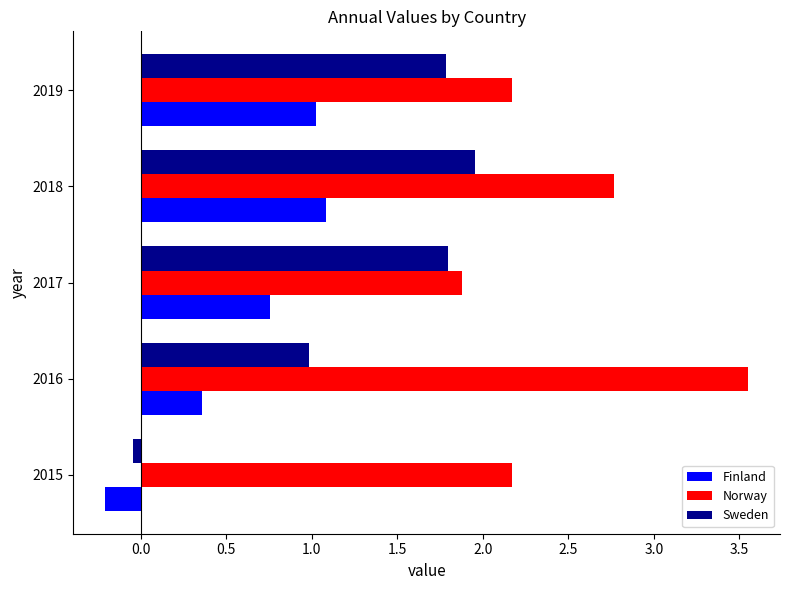

Which series has the largest range (max minus min)?

Sweden